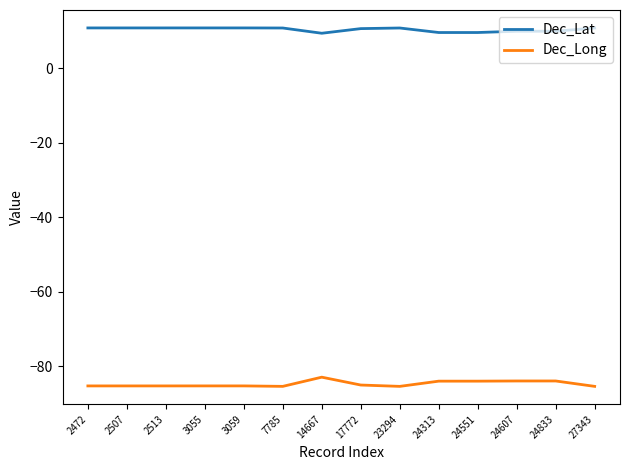

Does the chart display data point markers on the line(s)?

No